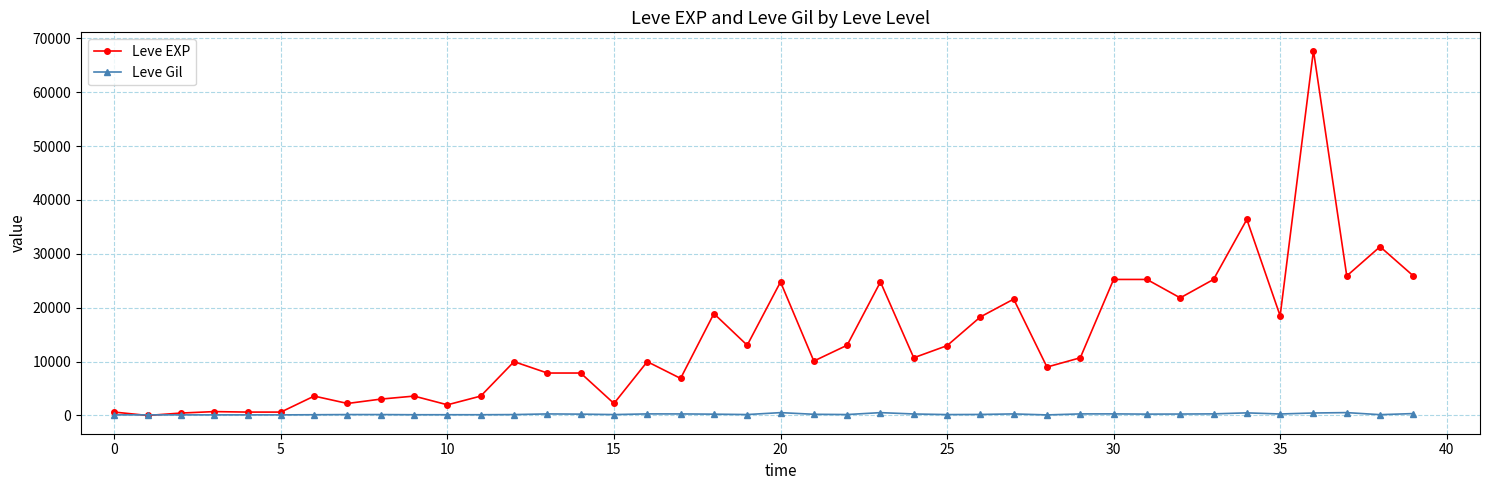

Is this an area chart (filled region under the line)?

No